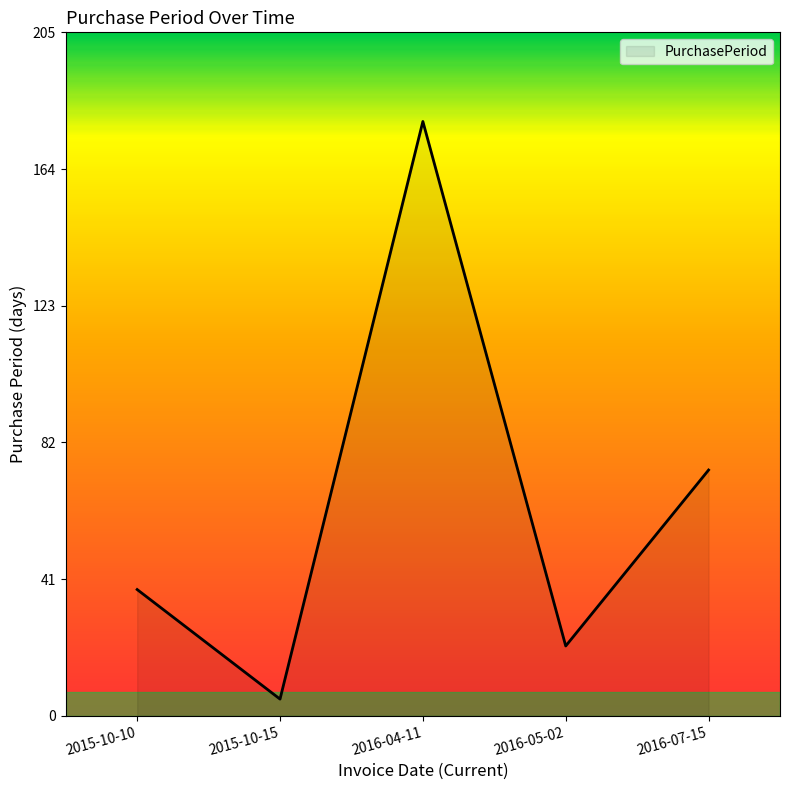

Where is the first local minimum?

2015-10-15